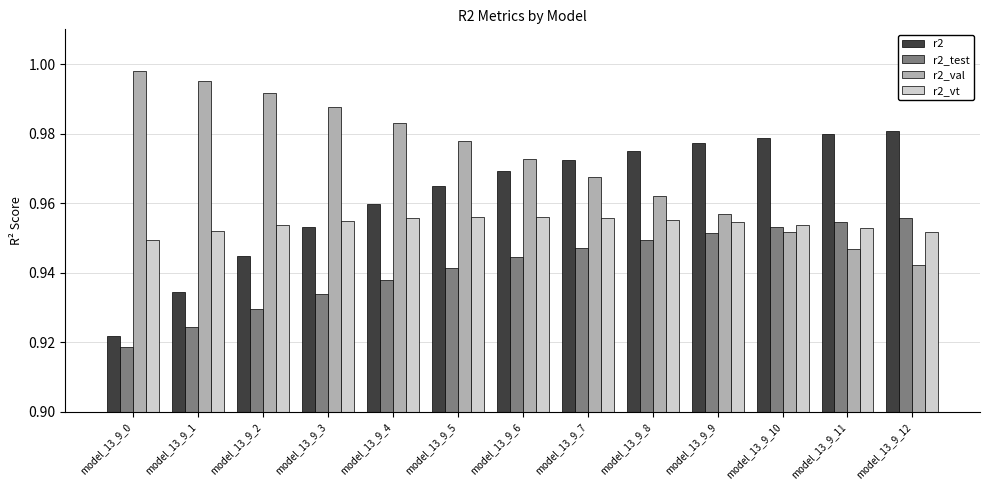

What is the sum of all r2_val values?

12.6